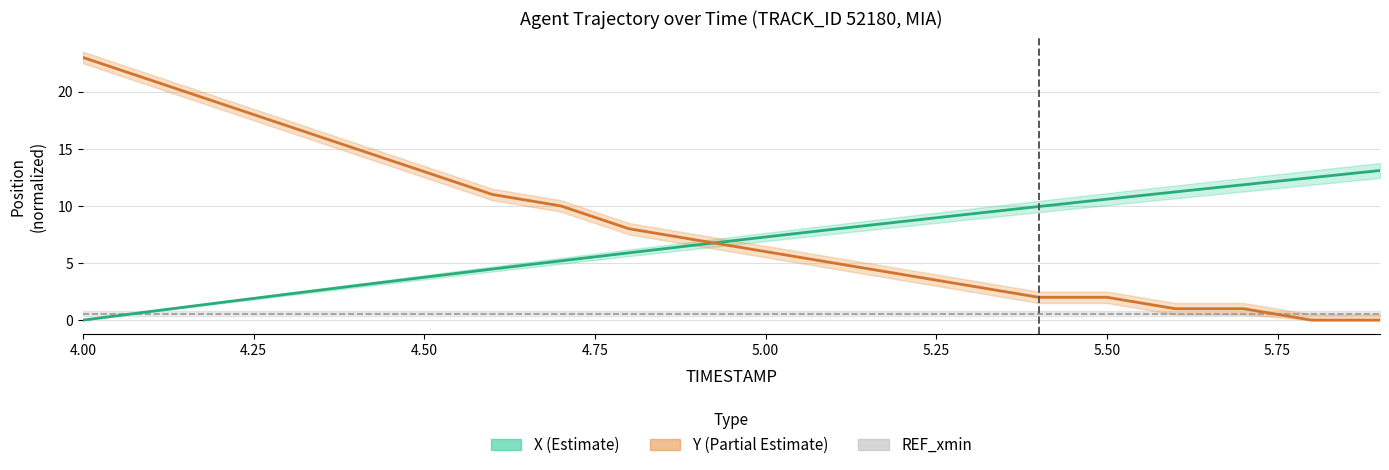

Reading right to left, list all the values displayed in this chart.

X: 5.9=13.1	5.8=12.5	5.7=11.9	5.6=11.2	5.5=10.6	5.4=9.9	5.3=9.3	5.2=8.6	5.1=8.0	5.0=7.3	4.9=6.6	4.8=5.9	4.7=5.2	4.6=4.5	4.5=3.8	4.4=3.0	4.3=2.3	4.2=1.5	4.1=0.8	4.0=0.0
Y: 5.9=0.0	5.8=0.0	5.7=1.0	5.6=1.0	5.5=2.0	5.4=2.0	5.3=3.0	5.2=4.0	5.1=5.0	5.0=6.0	4.9=7.0	4.8=8.0	4.7=10.0	4.6=11.0	4.5=13.0	4.4=15.0	4.3=17.0	4.2=19.0	4.1=21.0	4.0=23.0